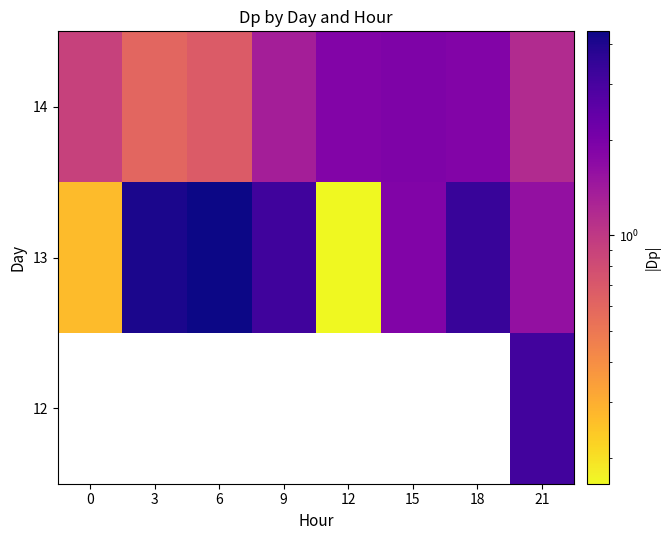

Rank the categories by 14 value from lowest to highest.

3, 6, 0, 21, 9, 18, 12, 15